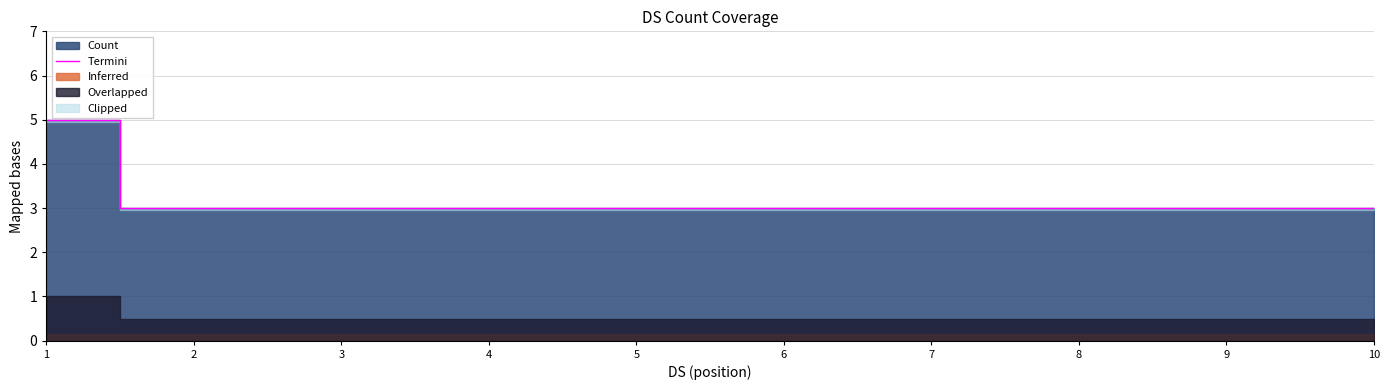

Reading right to left, list all the values displayed in this chart.

10=3	9=3	8=3	7=3	6=3	5=3	4=3	3=3	2=3	1=5